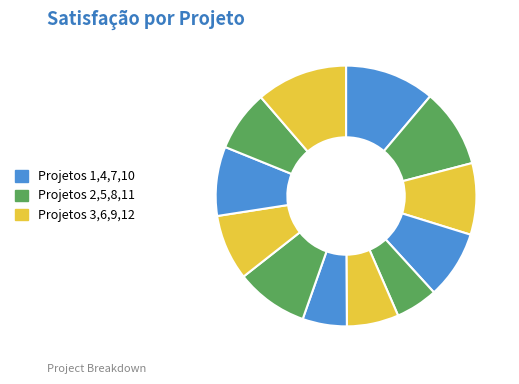

What is the smallest slice in the pie chart?

5